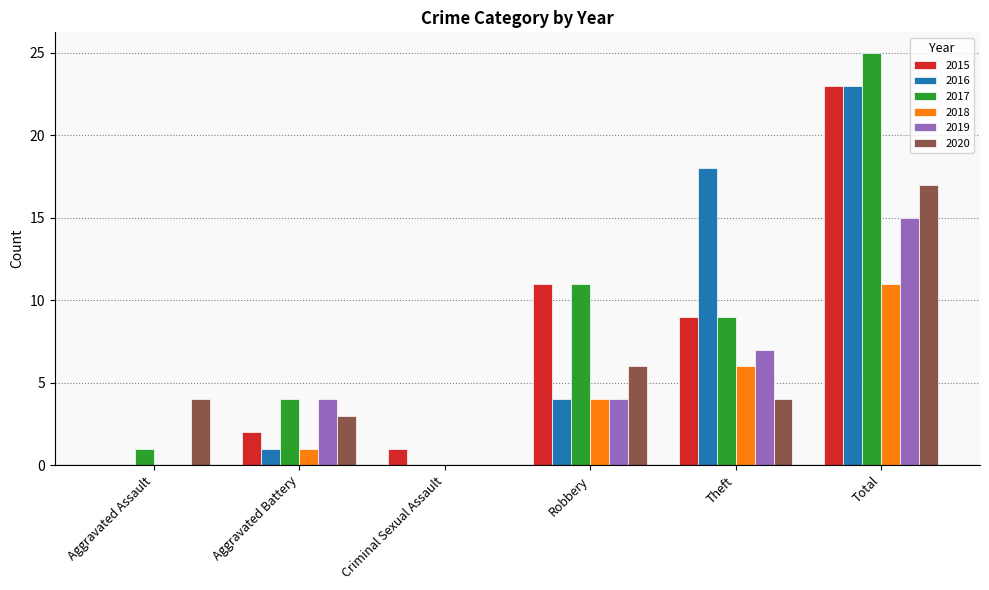

The 2017 series shows 1 at Aggravated Battery. True or false?

False